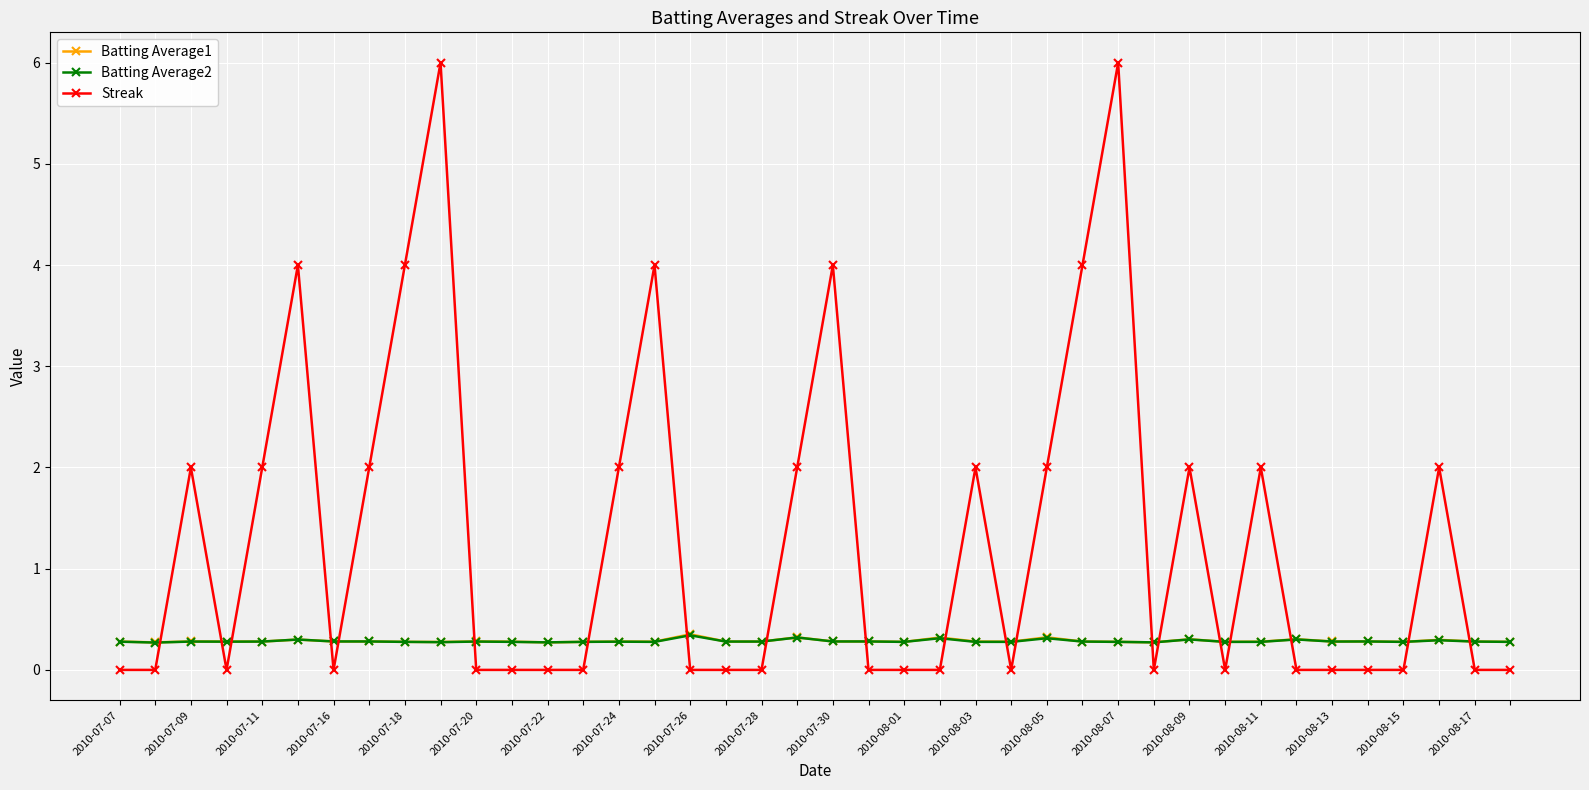

Which series has the widest spread of values?

Streak